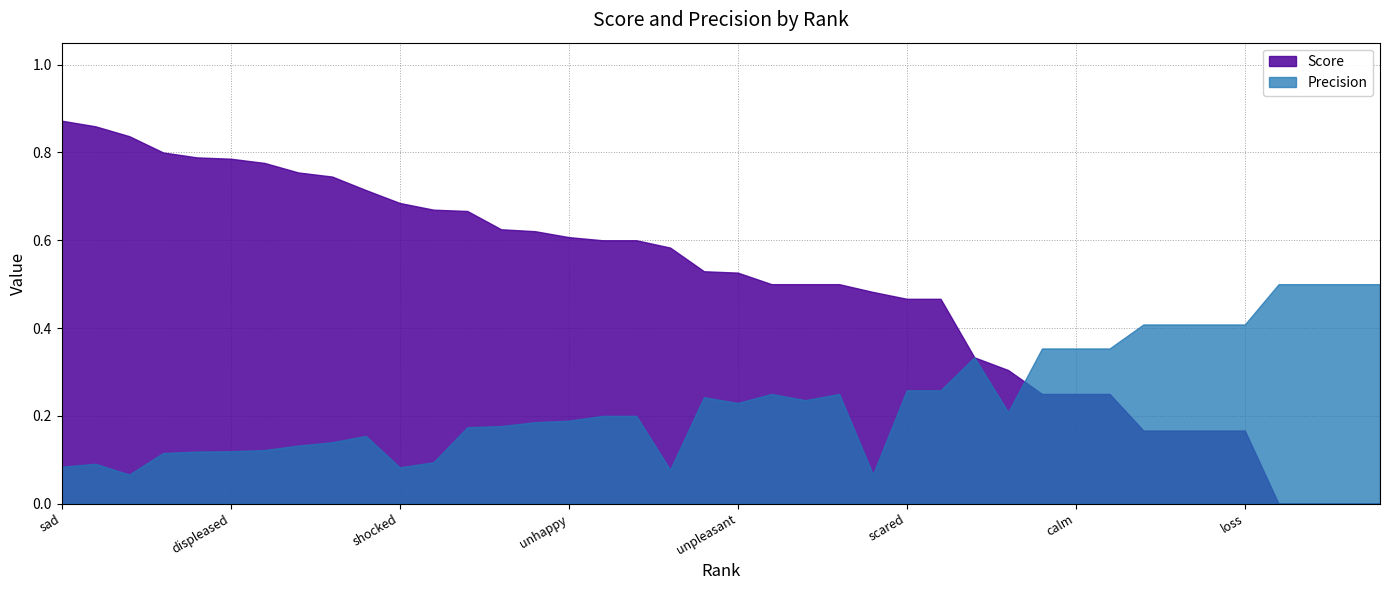

How many series are shown in this chart?

2